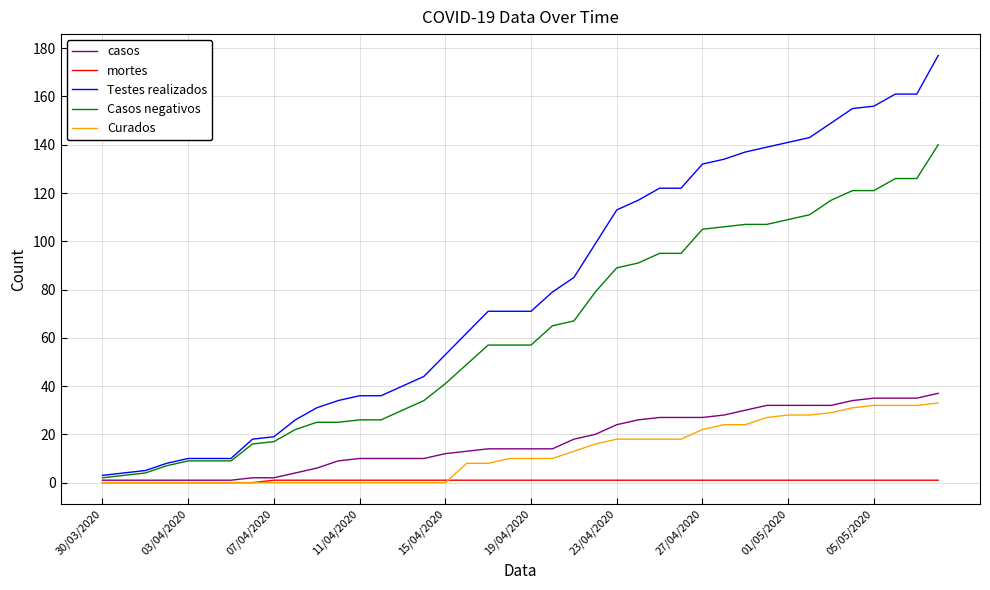

Which series has the largest total across all categories?

Testes realizados